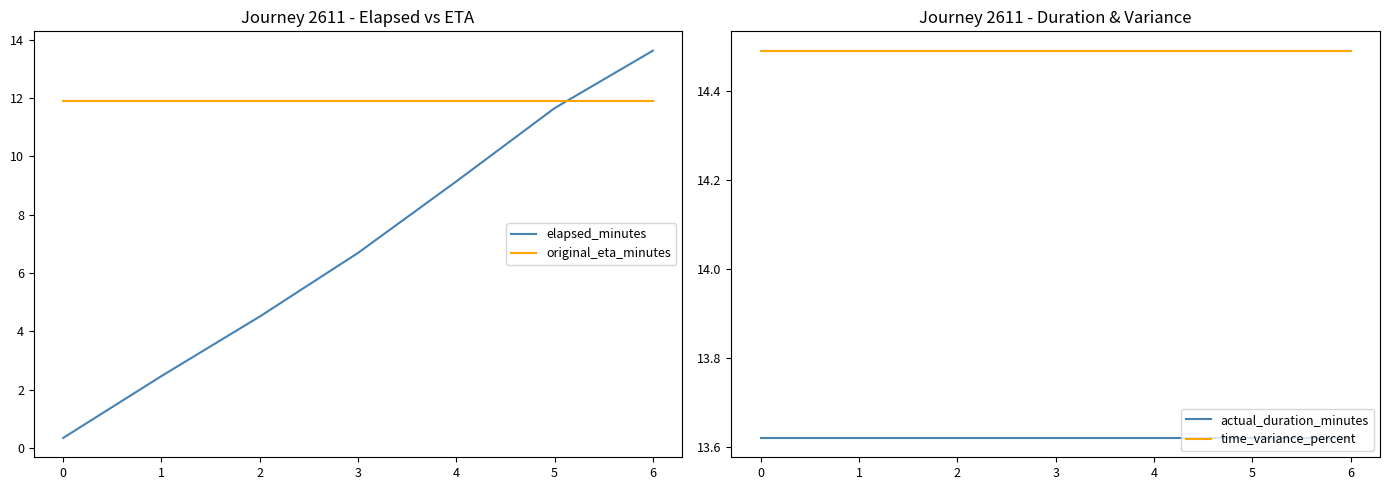

True or false: elapsed_minutes and time_variance_percent cross at least once.

False